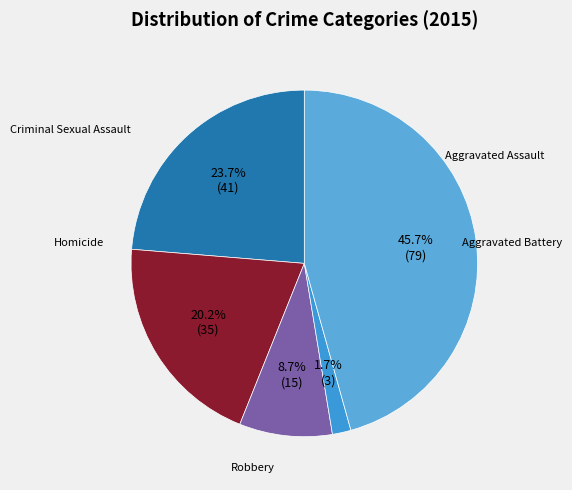

To the nearest percent, what is the average slice percentage?

20%